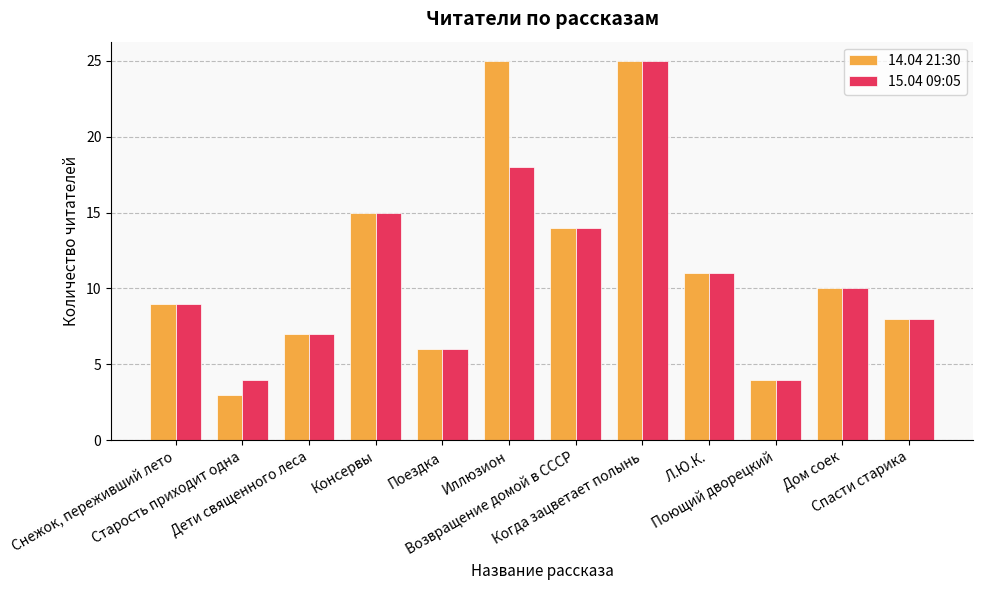

What is the minimum value shown in the chart?

3